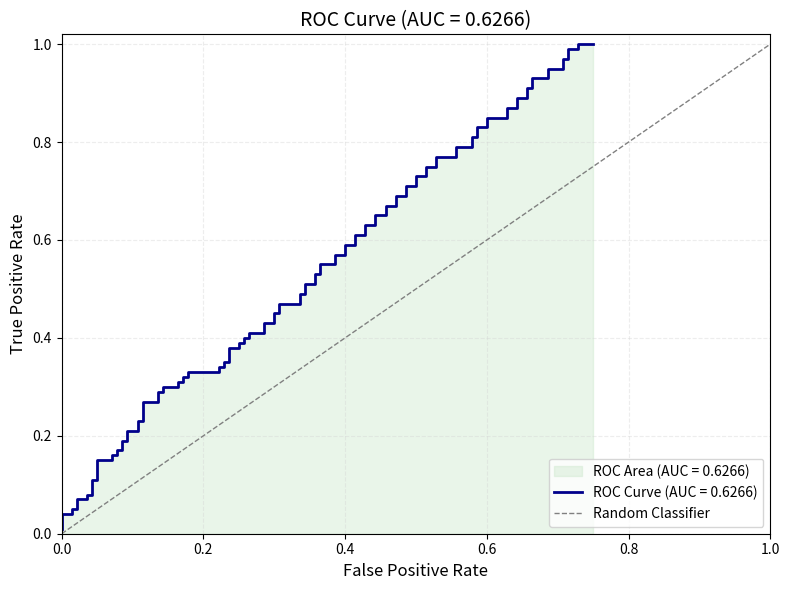

What is the greatest value displayed?

1